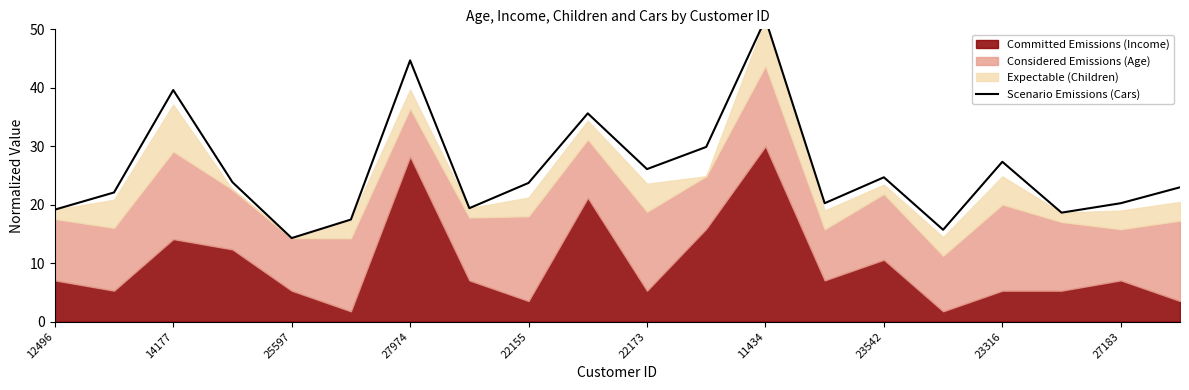

True or false: the data shows 6.0 at 12496.

False